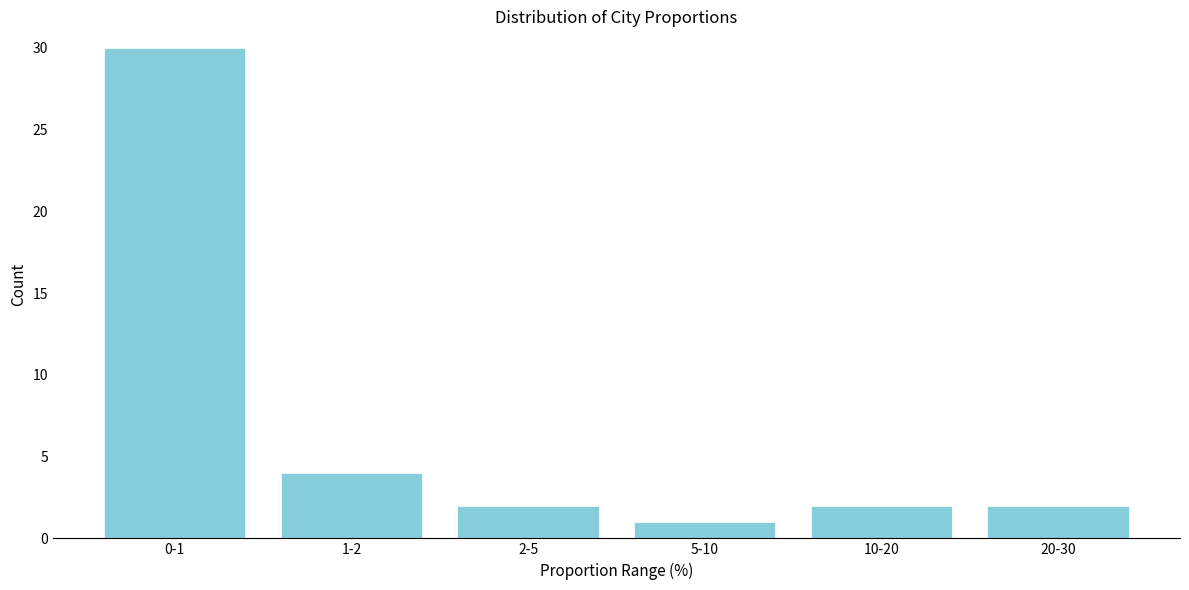

Reading left to right, what are all the values shown in this chart?

0-1=30	1-2=4	2-5=2	5-10=1	10-20=2	20-30=2